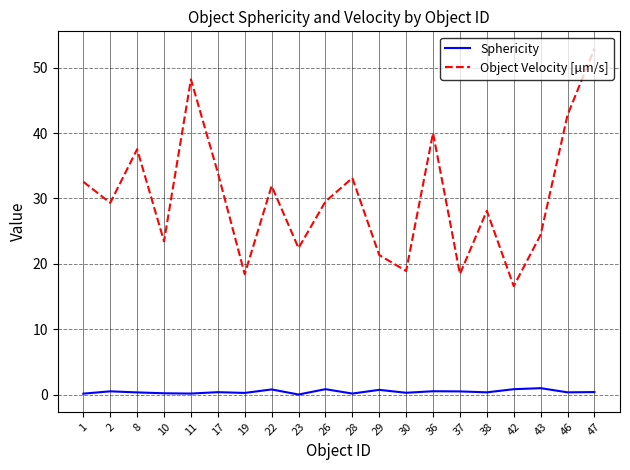

List the series in order of their overall mean, lowest first.

Sphericity, Object Velocity [µm/s]